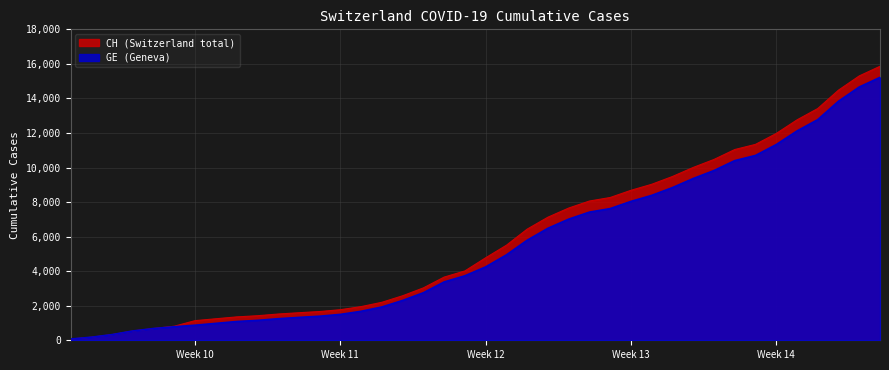

Which series has the largest total across all categories?

CH (Switzerland total)